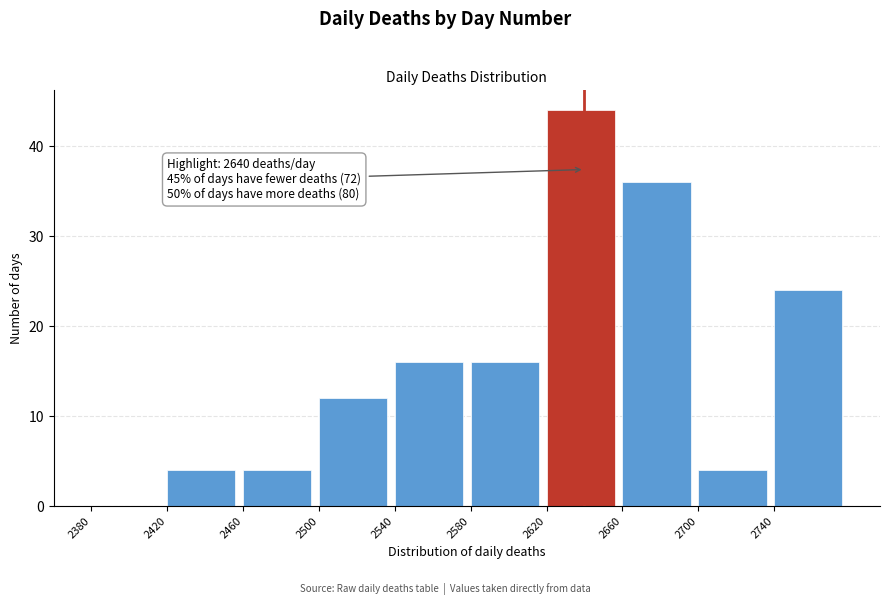

Which range on the x-axis has the tallest bar?

2620 to 2660